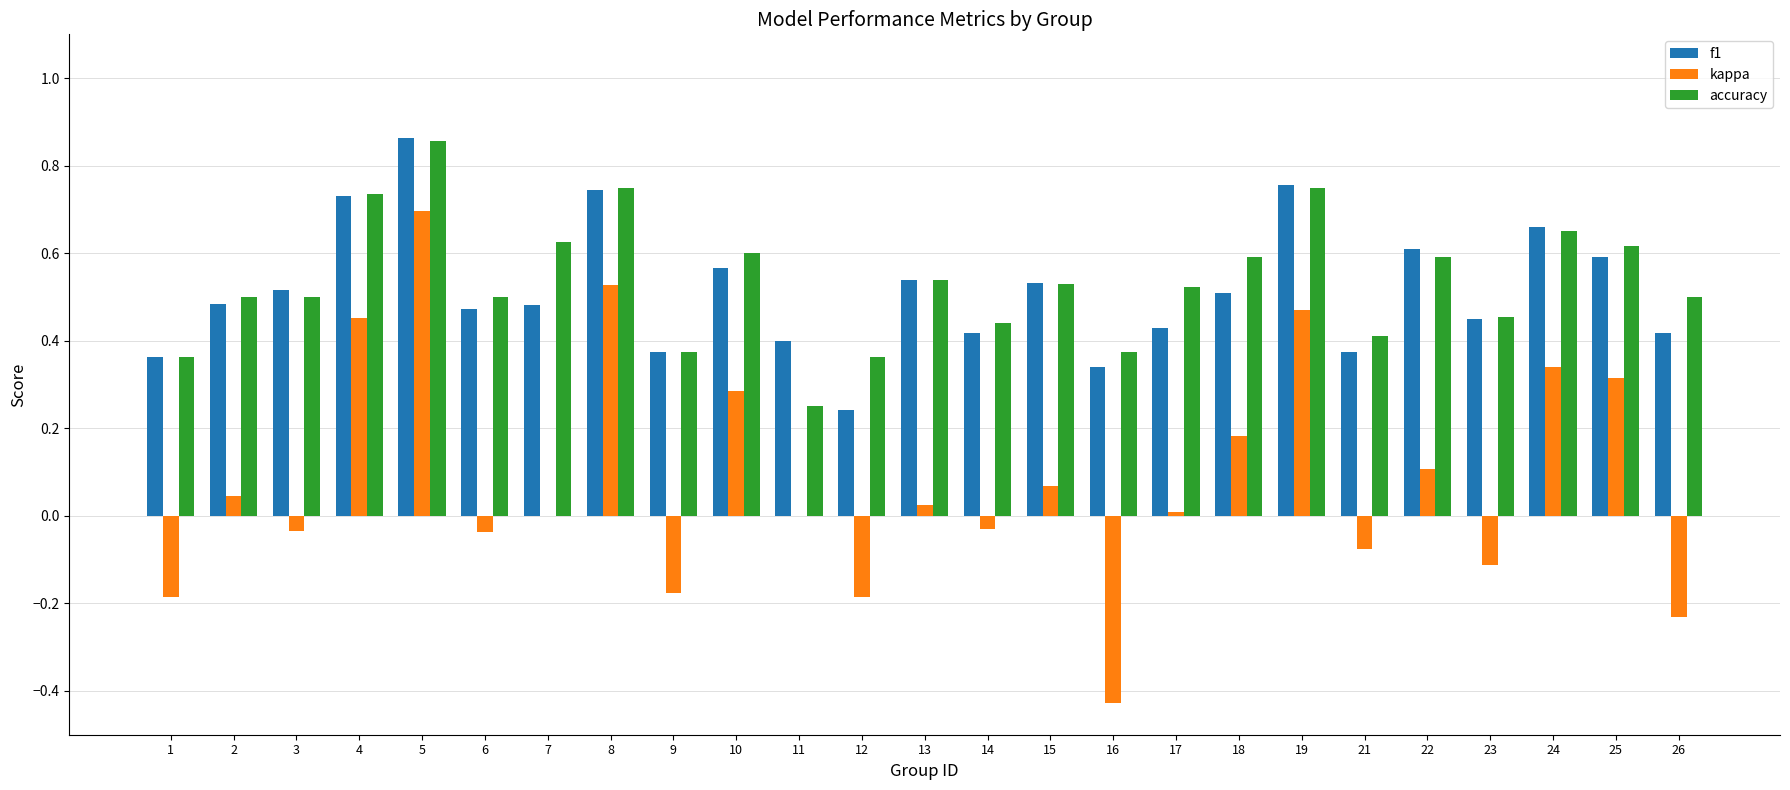

What are all the series names shown in the legend?

f1, kappa, accuracy